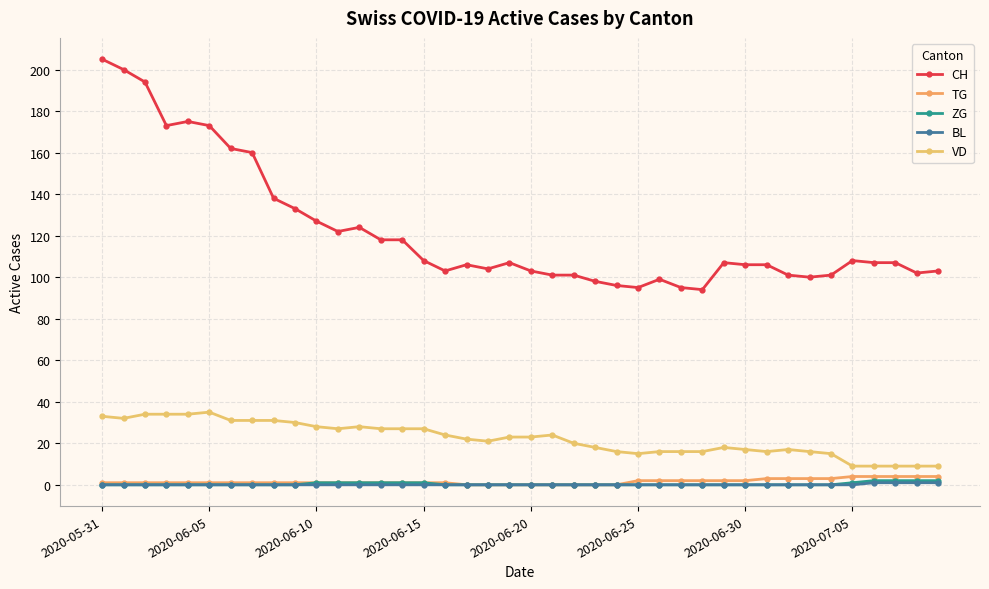

True or false: TG and CH intersect in this chart.

False